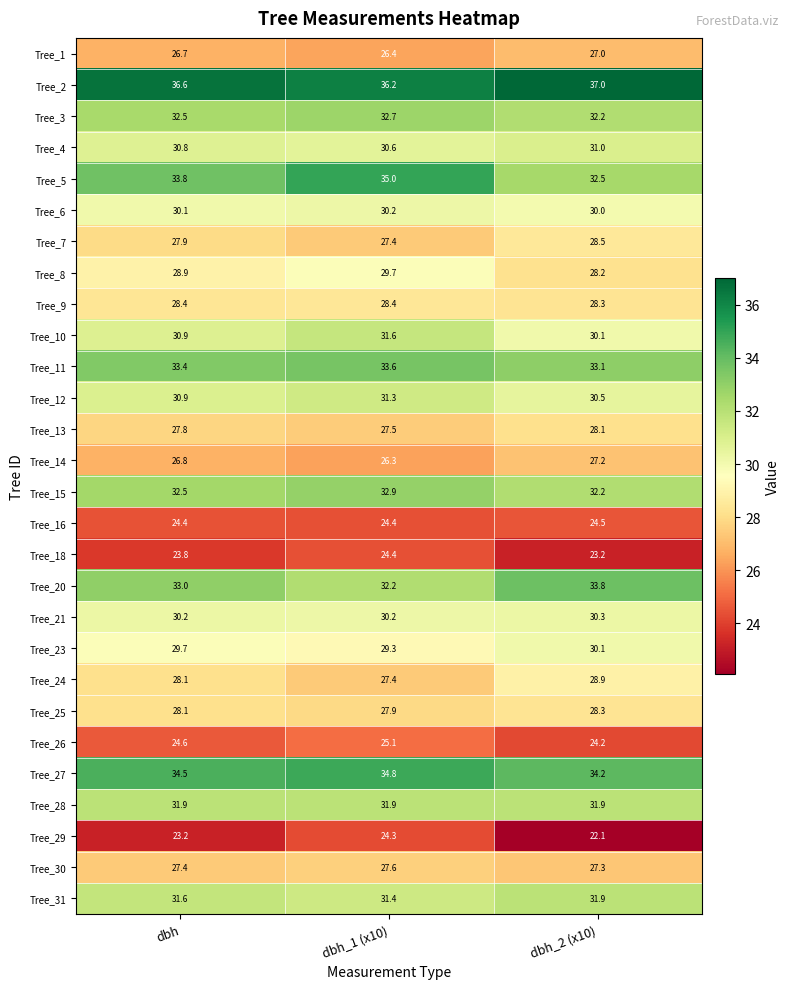

Which series has the widest spread of values?

Tree_5